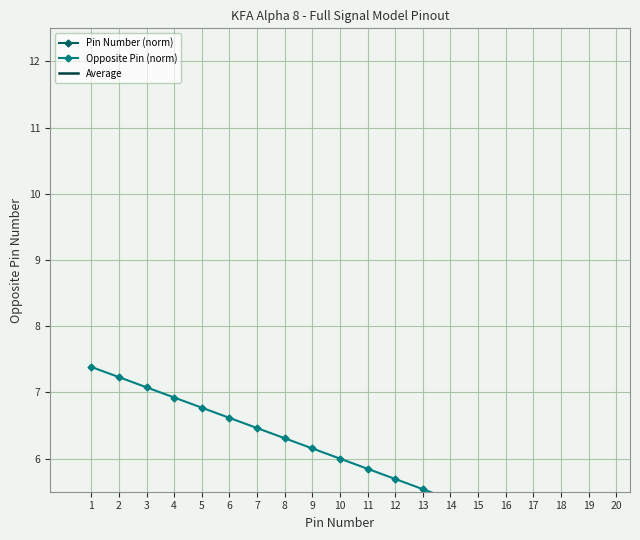

At 10, list the series in order from largest to smallest.

Opposite Pin (norm), Average, Pin Number (norm)